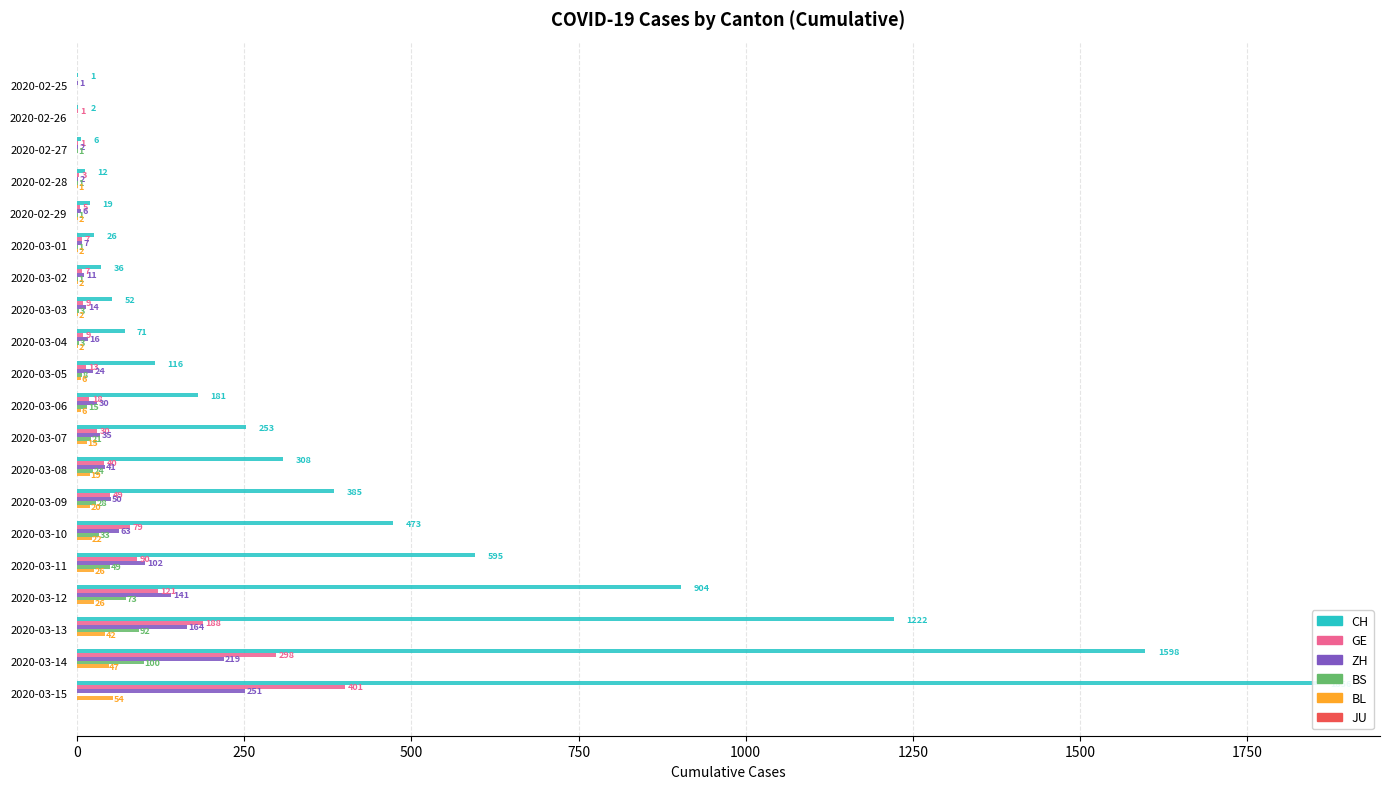

Which has a higher value, 2020-03-05 or 2020-03-14?

2020-03-14